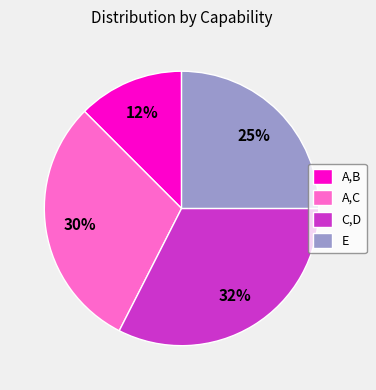

Between C,D and A,B, which is larger?

C,D